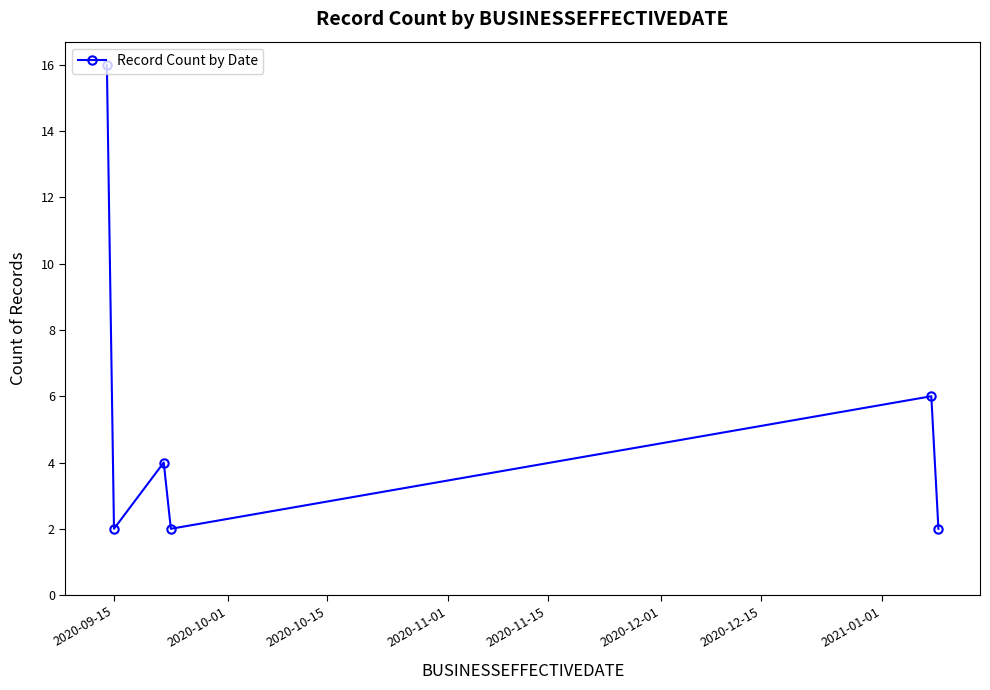

Reading right to left, list all the values displayed in this chart.

2	6	2	4	2	16